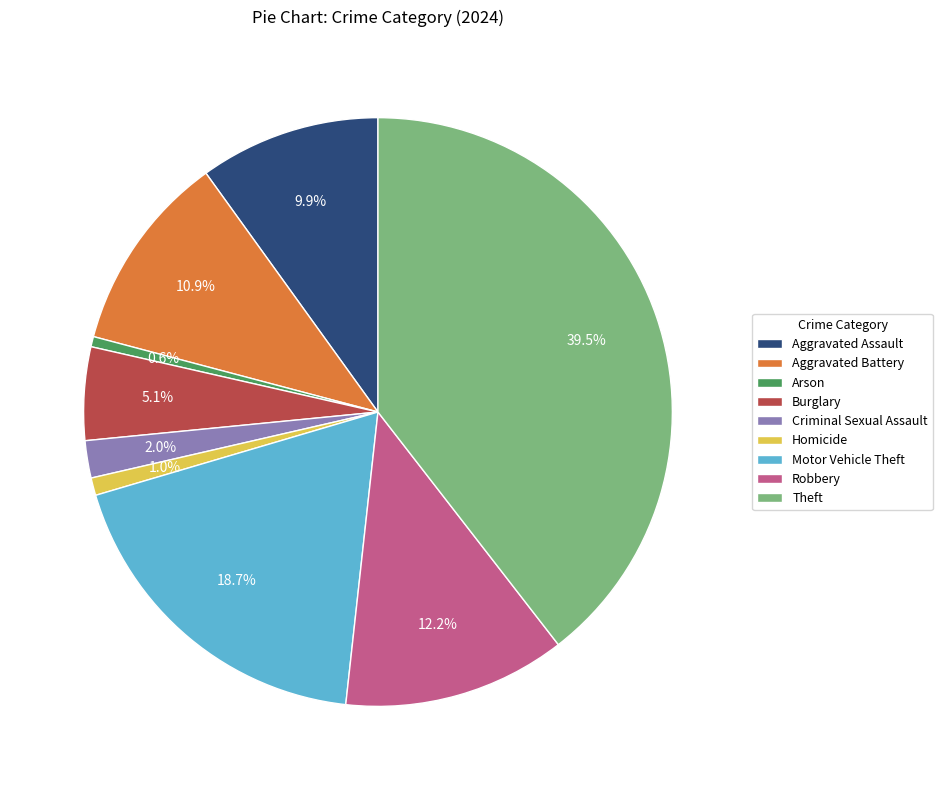

Which category has the biggest portion of the pie?

Theft